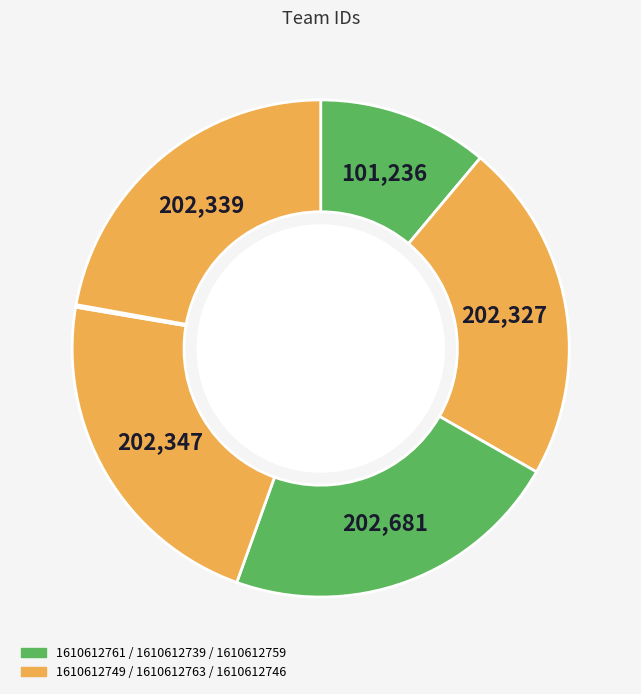

Which slice is the largest?

1610612739